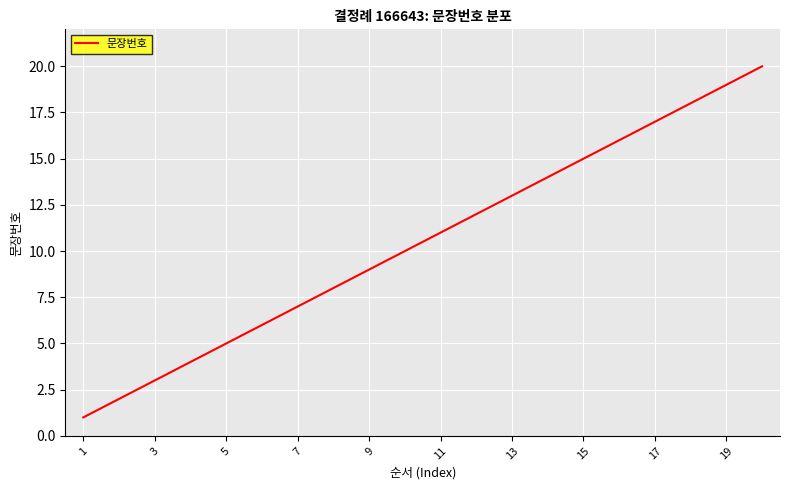

What is the difference between the maximum and minimum values?

19